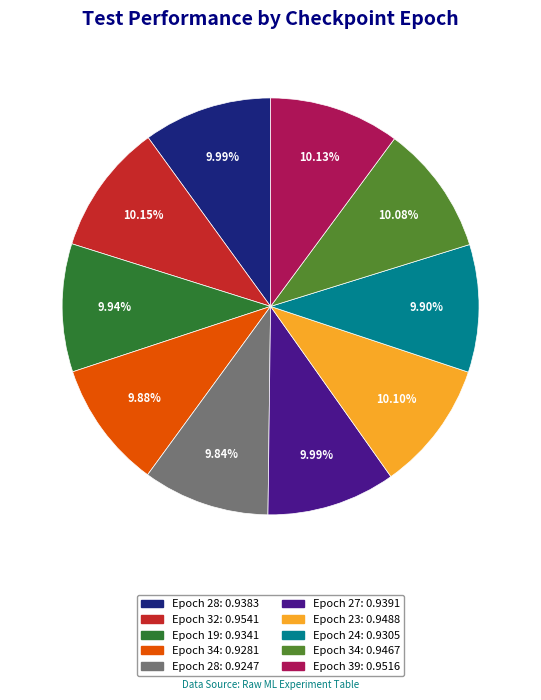

Is there a majority slice in this chart?

No